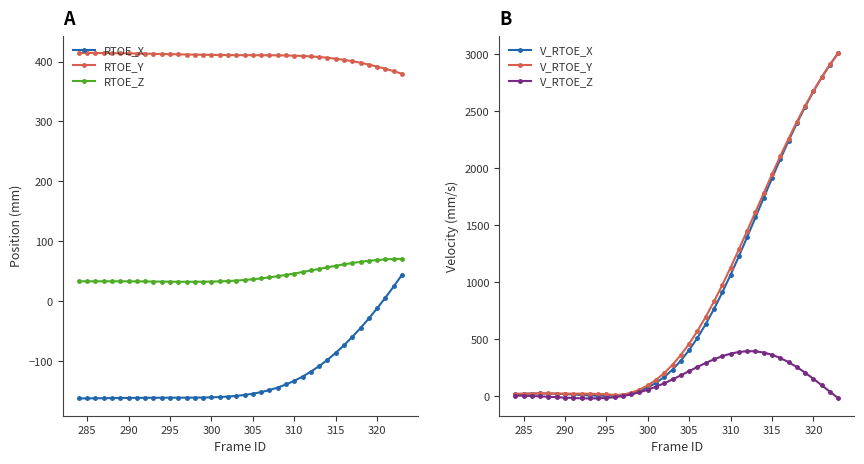

What is the sum of all RTOE_X values?

-4930.3